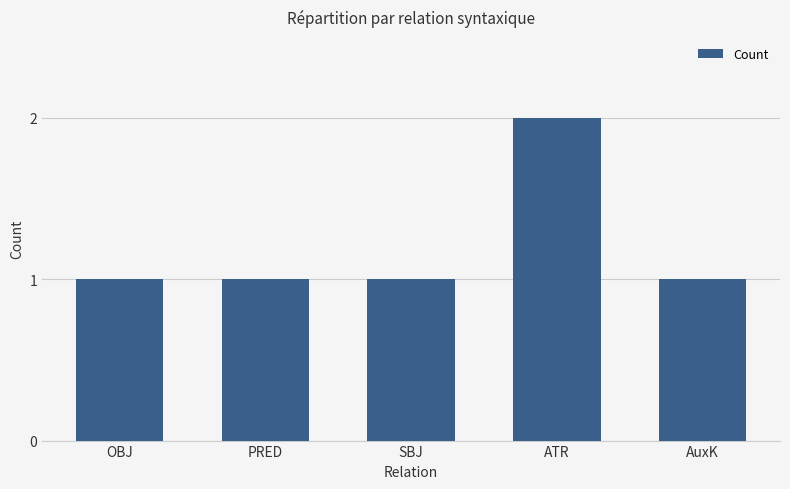

What is the sum of the values at OBJ and ATR?

3